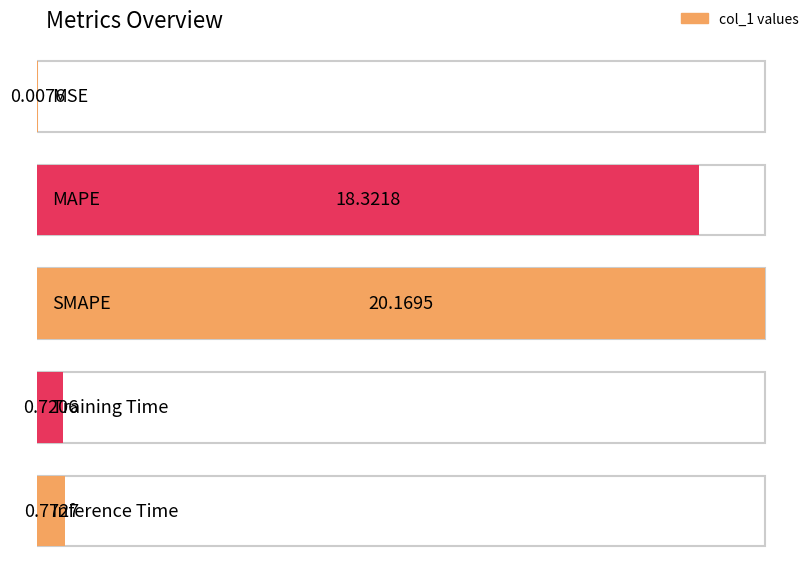

Reading left to right, extract all data points from this chart.

0.0	18.3	20.2	0.7	0.8